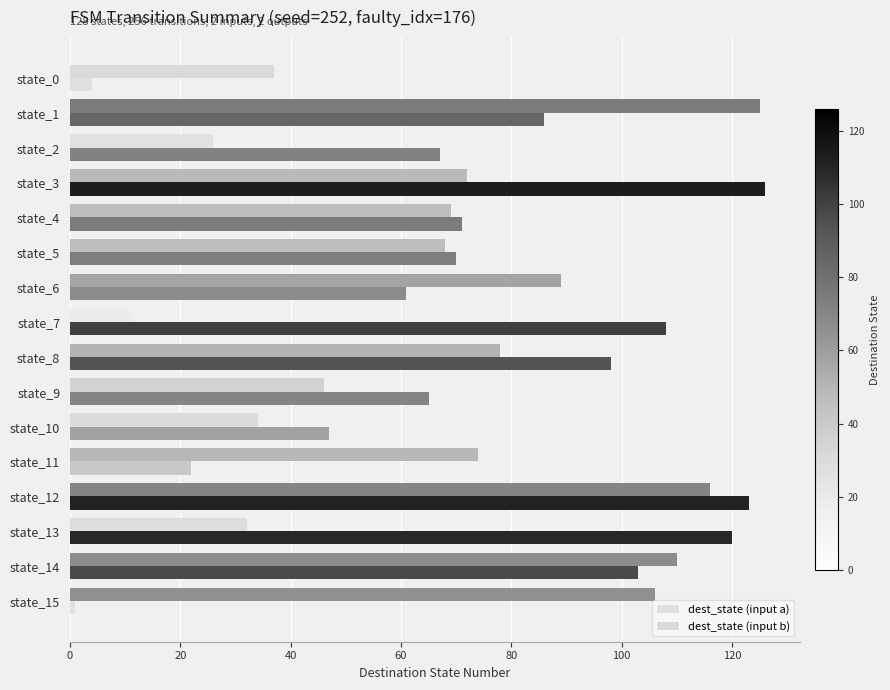

Which series has the widest spread of values?

dest_state (input a)